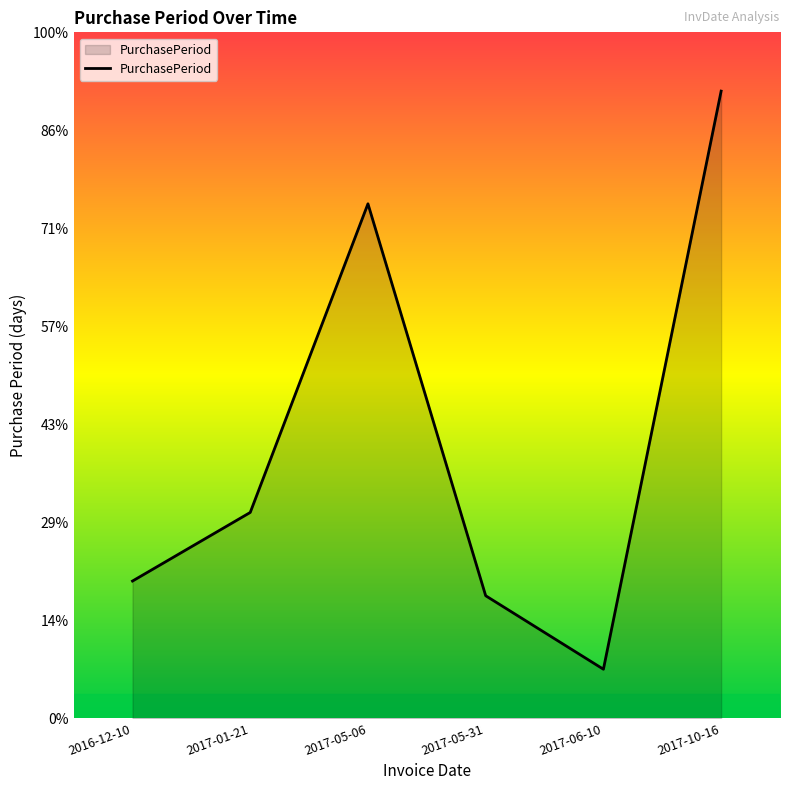

Rank the categories by value from lowest to highest.

2017-06-10, 2017-05-31, 2016-12-10, 2017-01-21, 2017-05-06, 2017-10-16